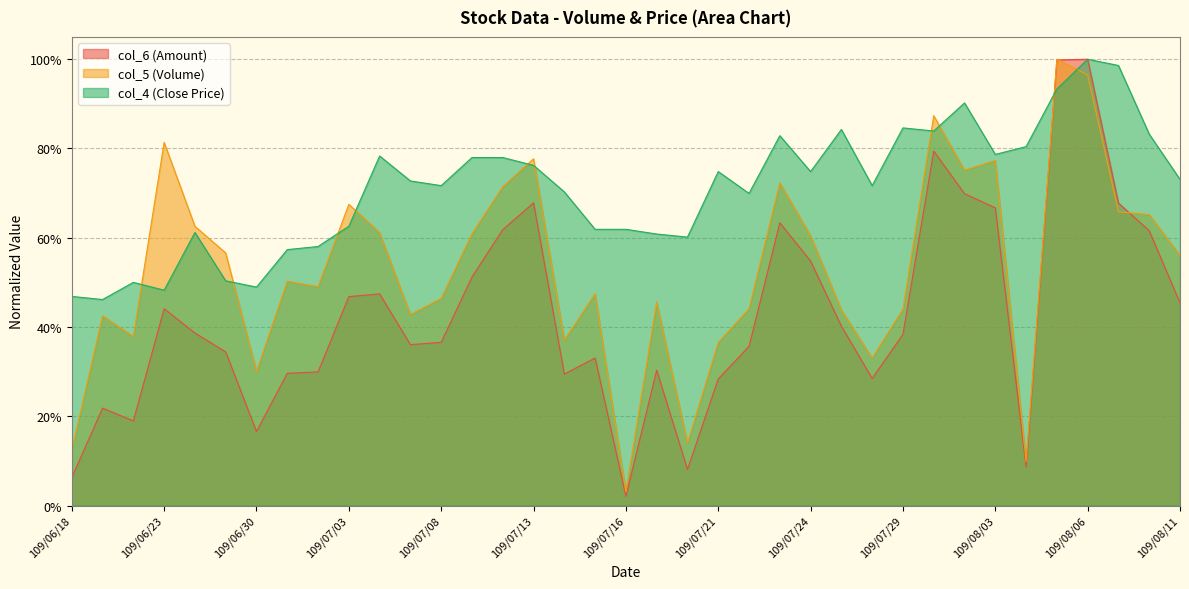

Is it true that col_4 equals 0.4 at 109/07/06?

False